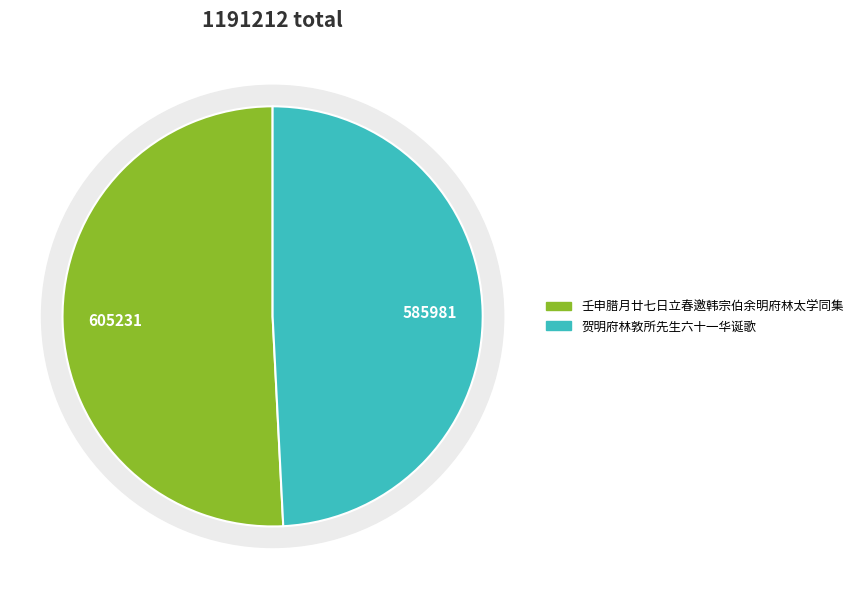

Approximately how many times larger is the value at 壬申腊月廿七日立春邀韩宗伯余明府林太学同集 compared to 贺明府林敦所先生六十一华诞歌?

1.0